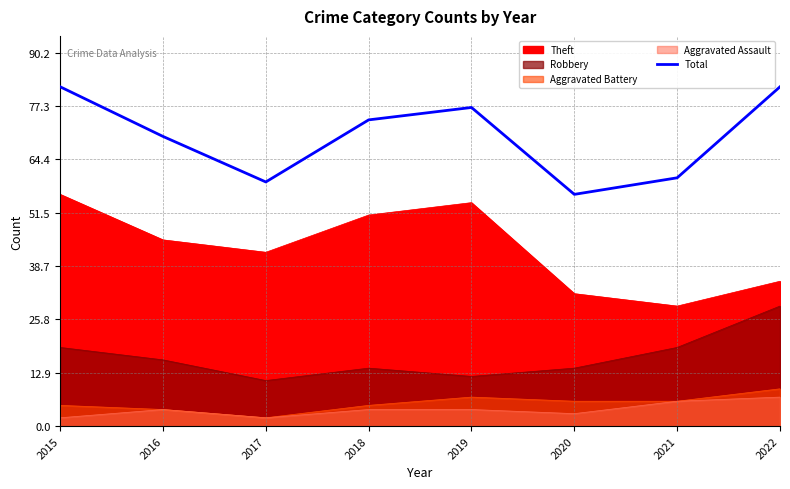

Rank the categories by value from lowest to highest.

2020, 2017, 2021, 2016, 2018, 2019, 2015, 2022